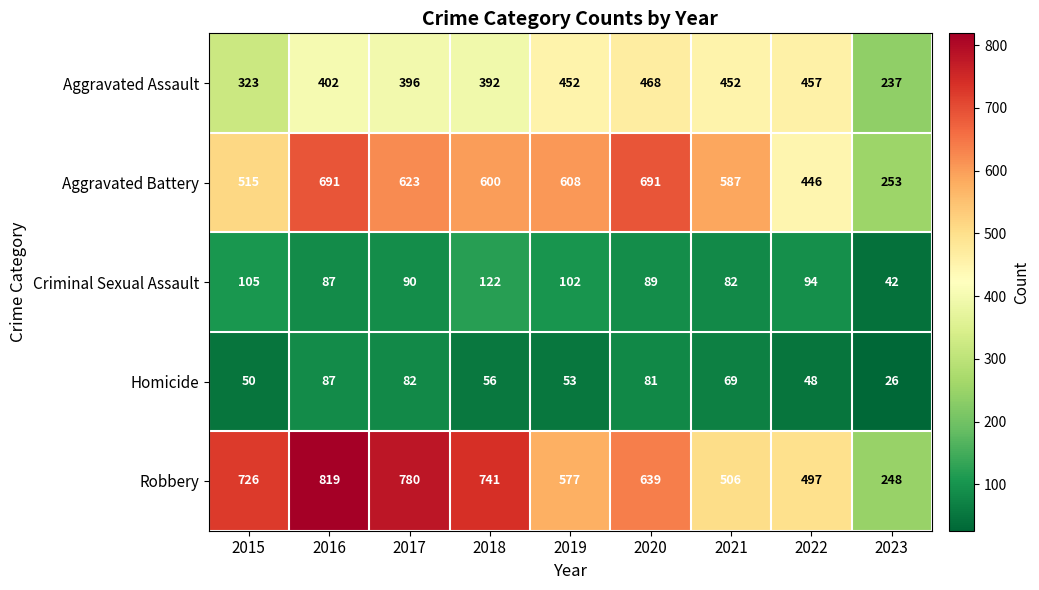

What is the total value across all series at 2019?

1792